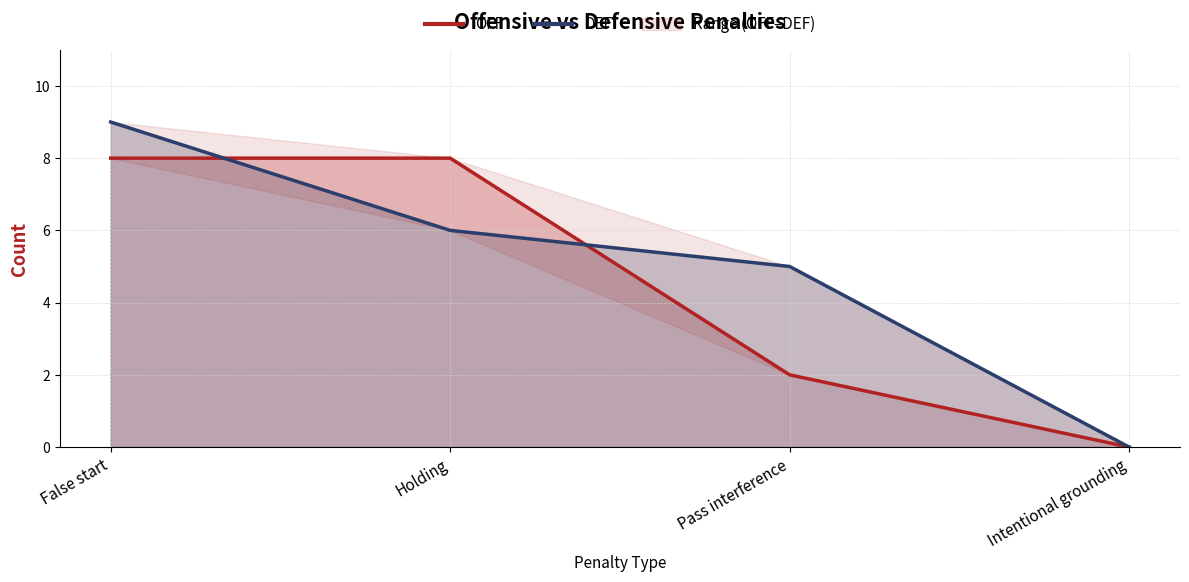

What position from the left is Pass interference?

3